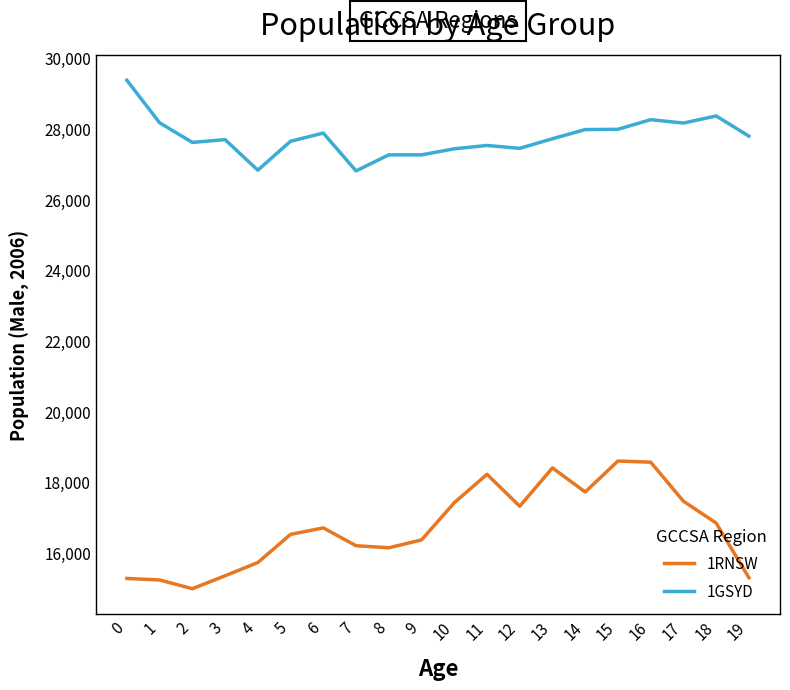

The 1GSYD series shows 27987 at 15. True or false?

True